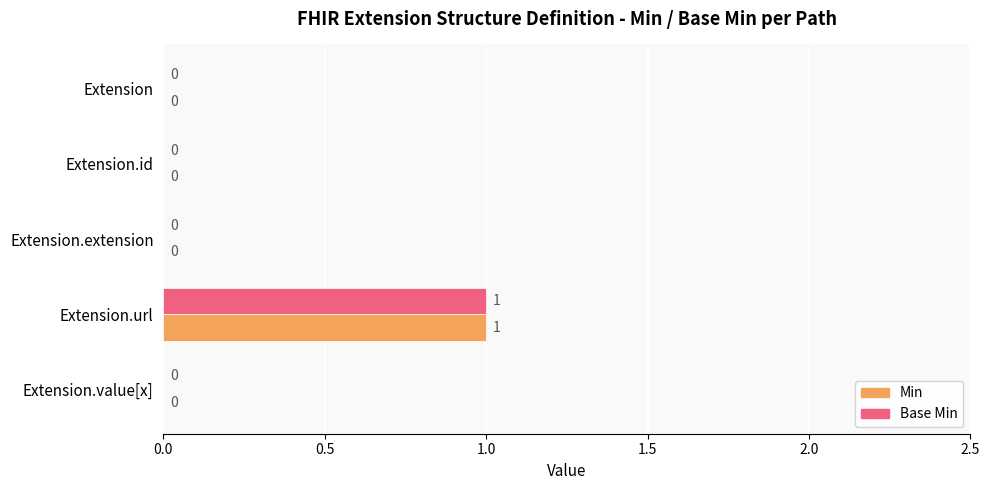

At which category is the sum across all series the highest?

Extension.url